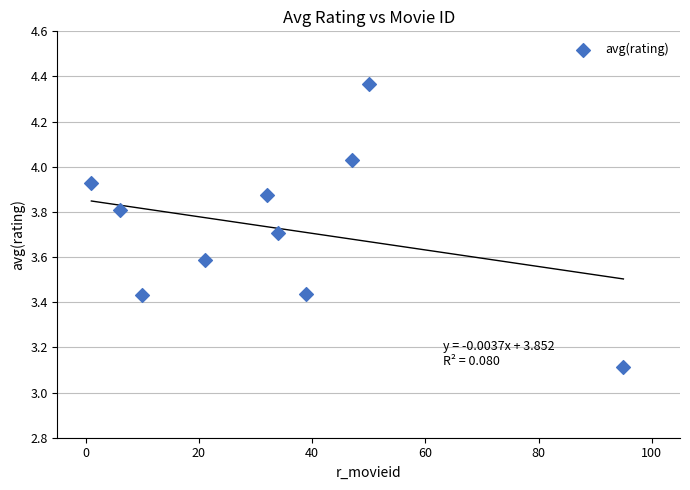

What Y value in the scatter plot is closest to 3?

3.1